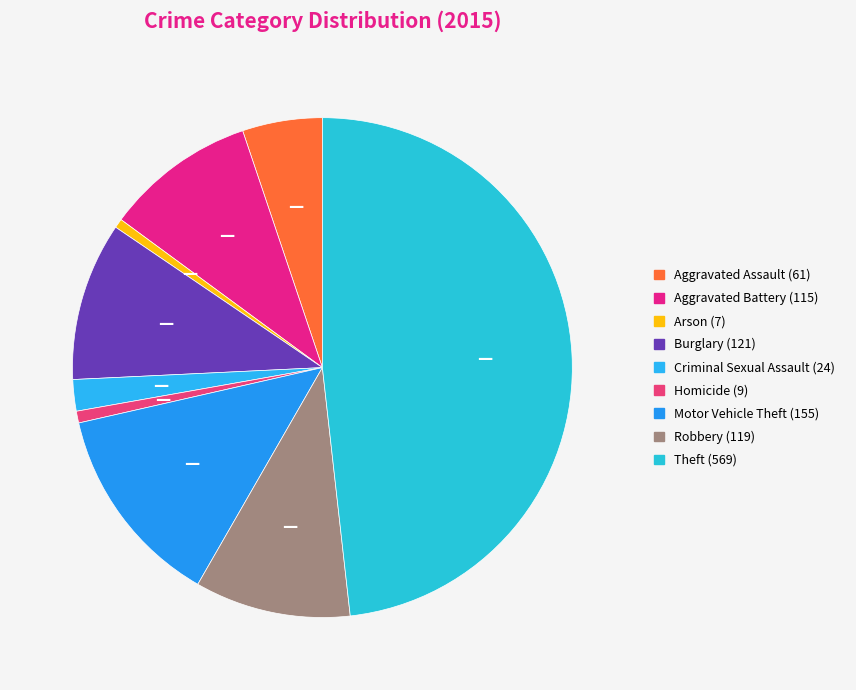

Is it true that Theft is 48% of the pie?

True